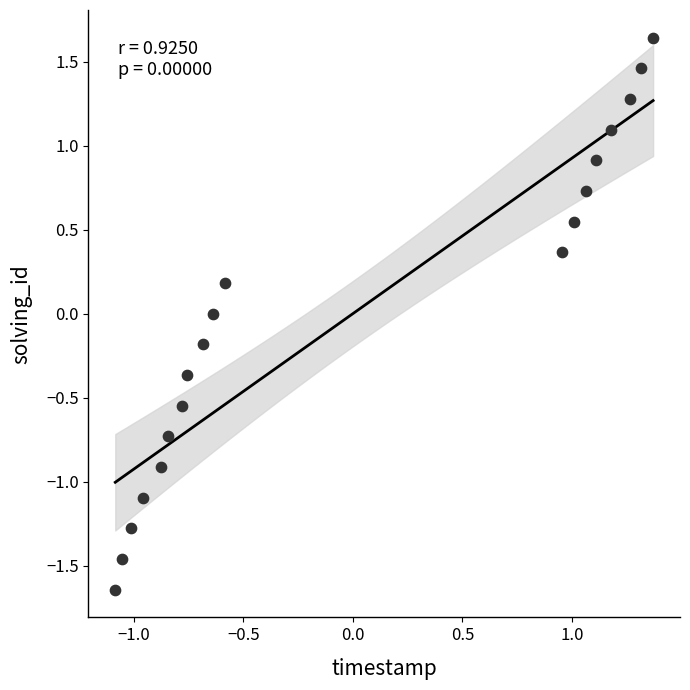

What is the range of Y values (max minus min)?

3.3